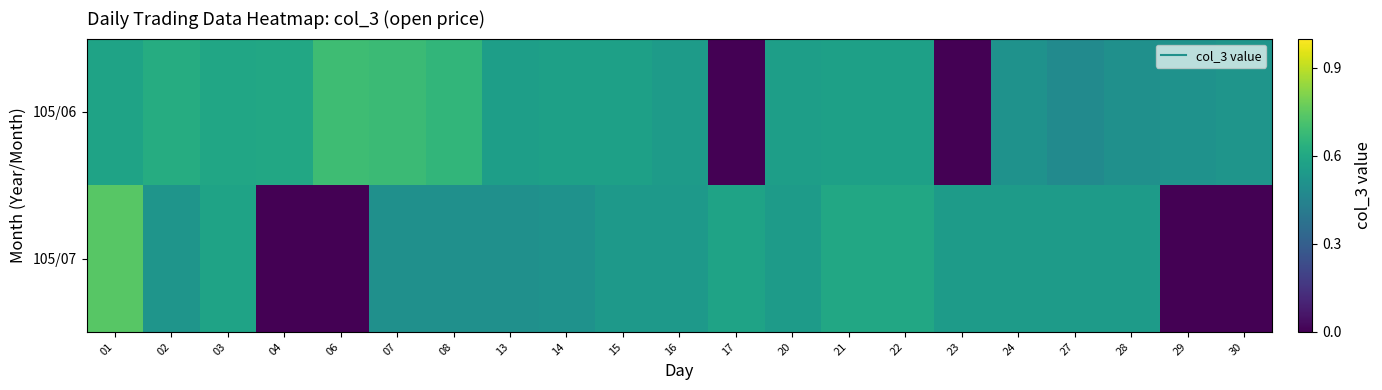

How many distinct data groups are displayed?

2